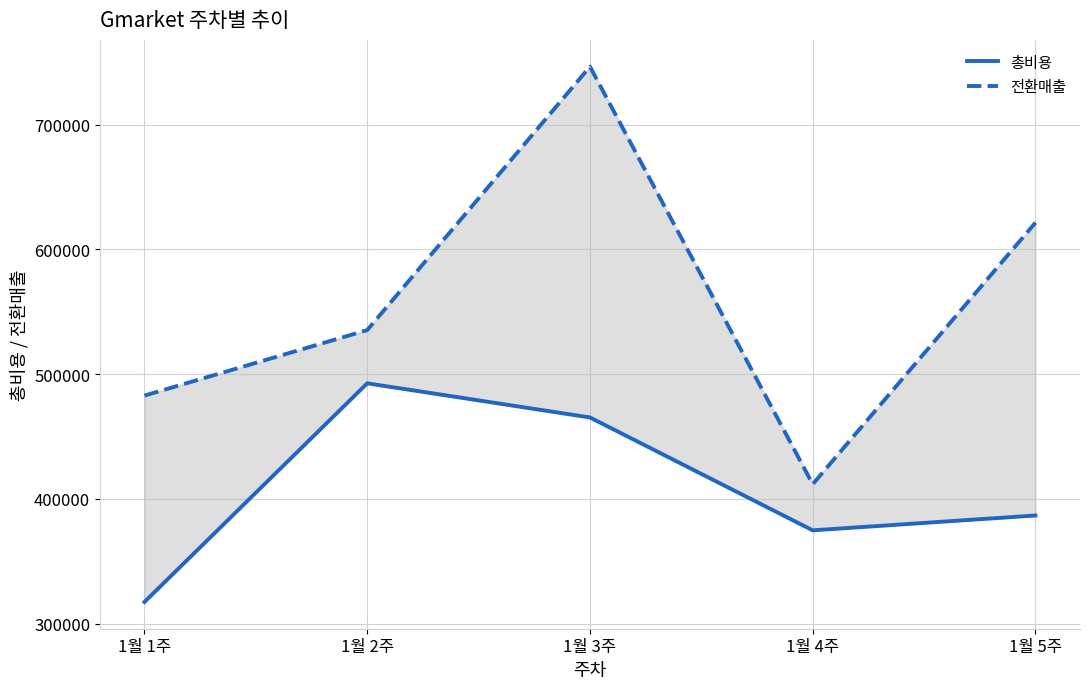

Which series has the largest range (max minus min)?

전환매출